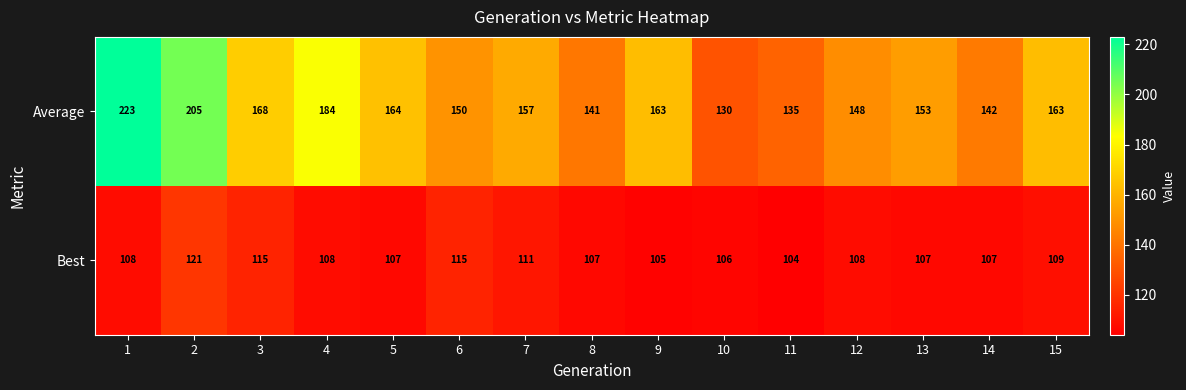

The value of Best at 1 is 108. True or false?

True